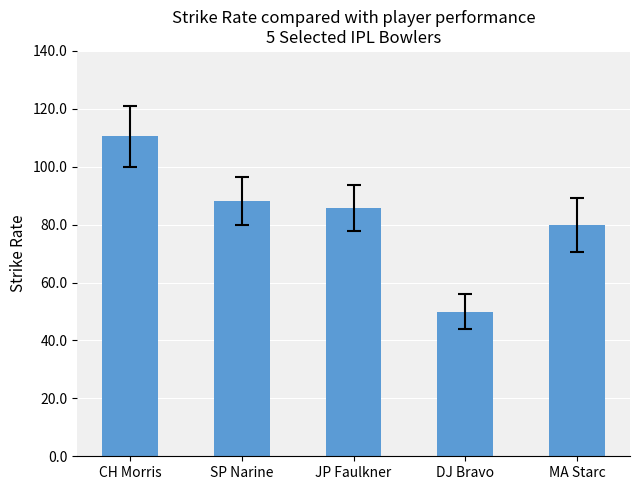

What is the difference between the values at JP Faulkner and CH Morris?

24.8